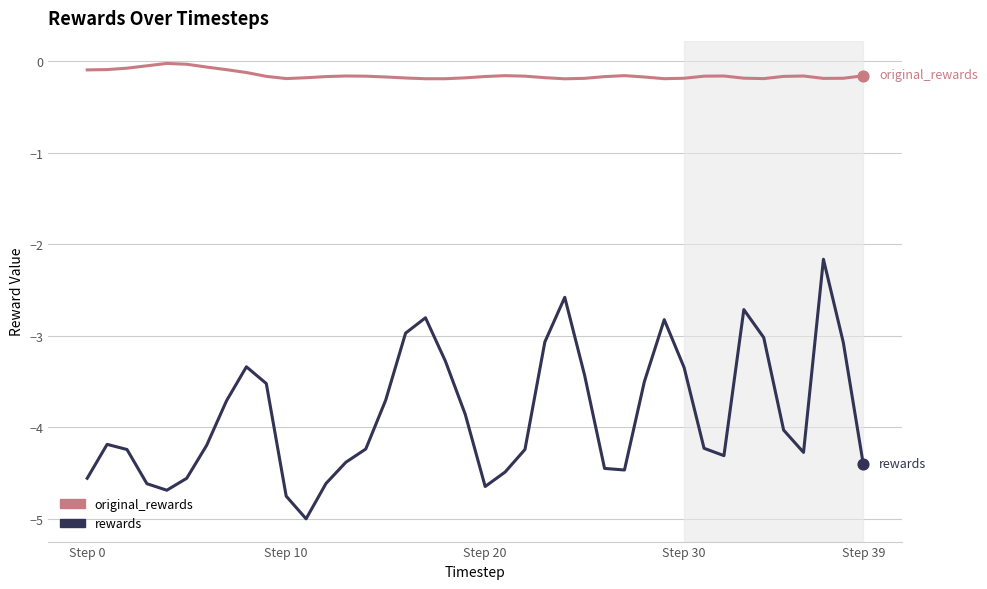

What are all the series names shown in the legend?

original_rewards, rewards